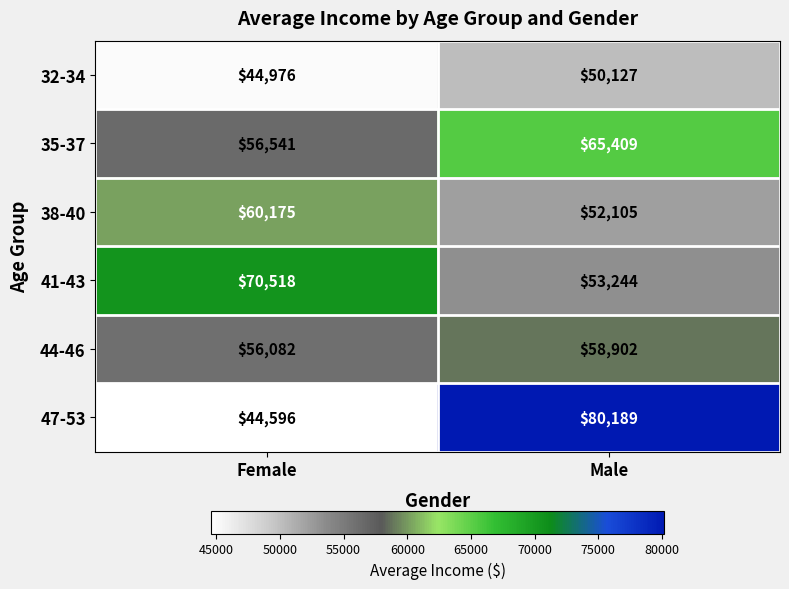

What is the spread (max minus min) of values at Male?

30062